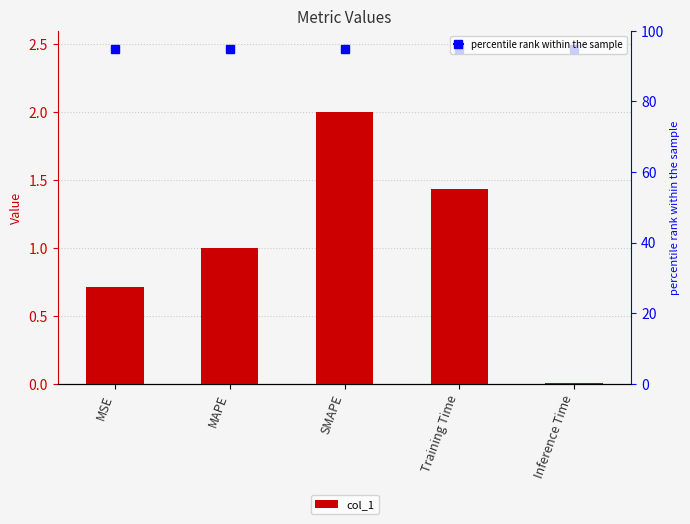

At which category does the chart reach its peak across all series?

SMAPE